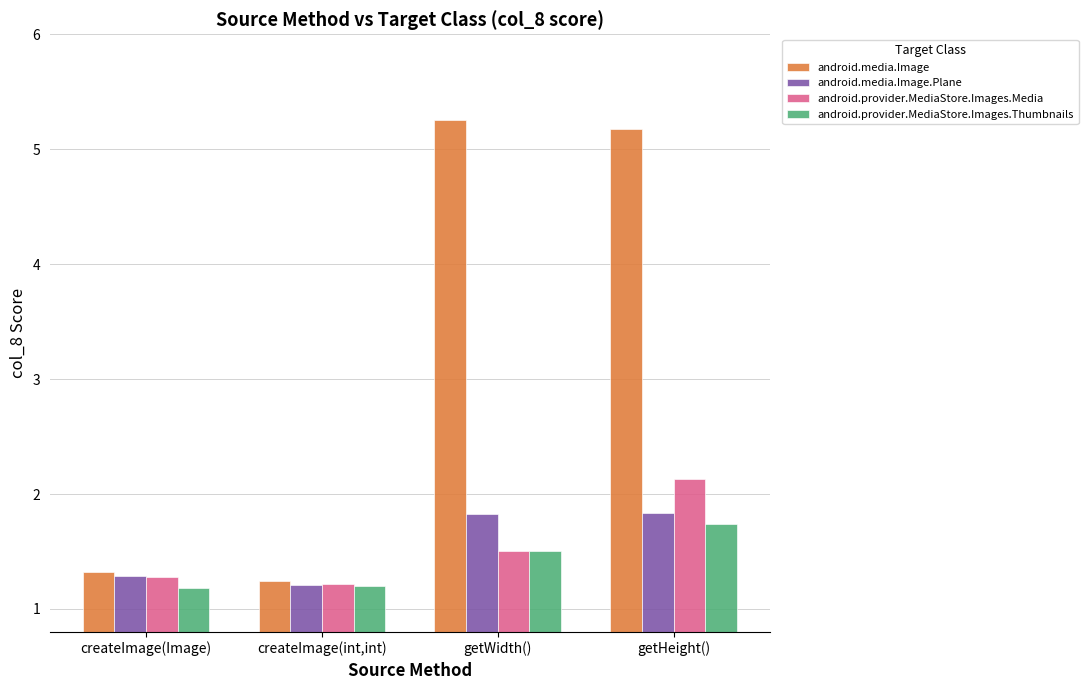

Reading left to right, what are all the values shown in this chart?

android.media.Image: 1.3	1.2	5.3	5.2
android.media.Image.Plane: 1.3	1.2	1.8	1.8
android.provider.MediaStore.Images.Media: 1.3	1.2	1.5	2.1
android.provider.MediaStore.Images.Thumbnails: 1.2	1.2	1.5	1.7